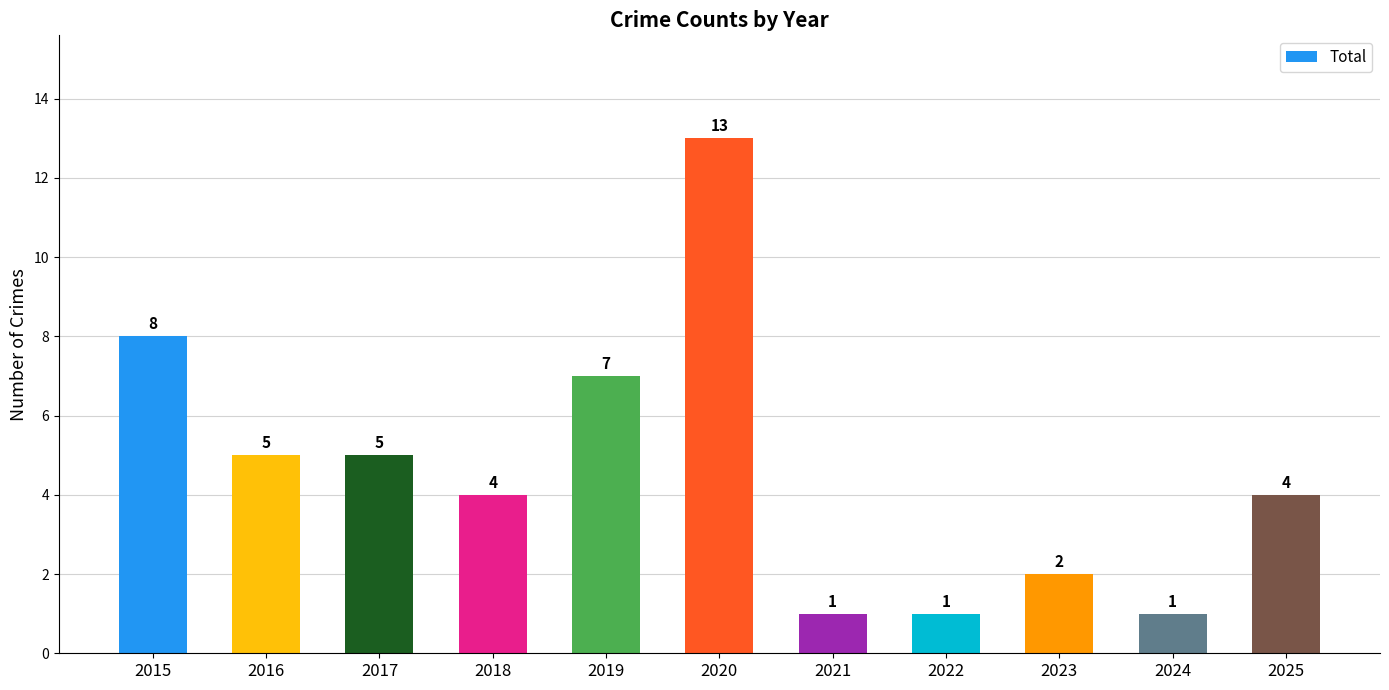

What is the difference between the maximum and second lowest values?

12